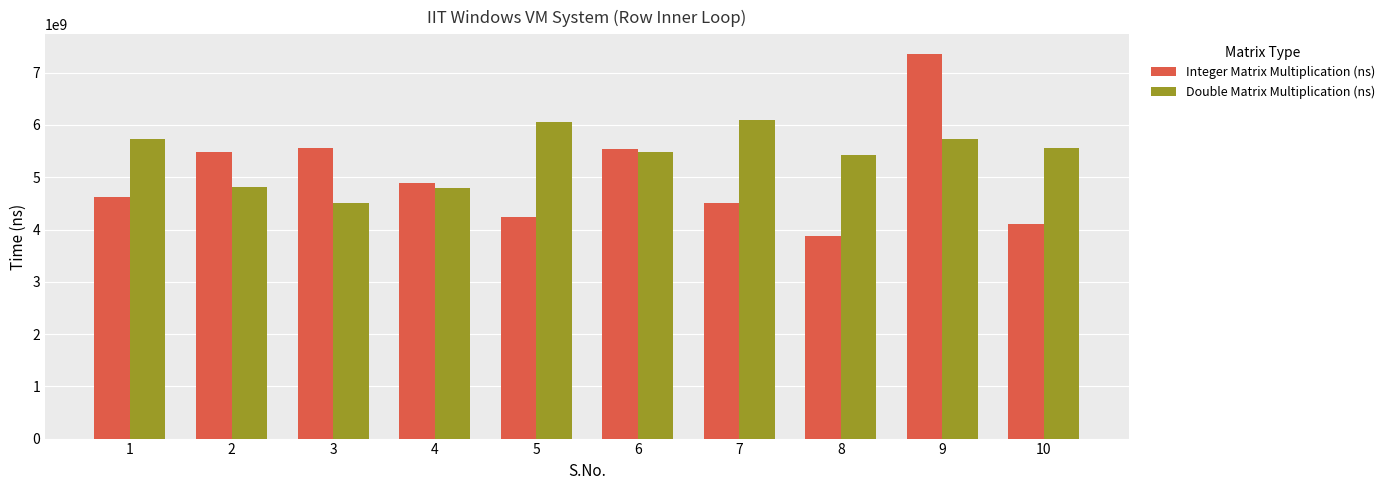

Rank the series by their maximum value, from lowest to highest.

Double Matrix Multiplication (ns), Integer Matrix Multiplication (ns)